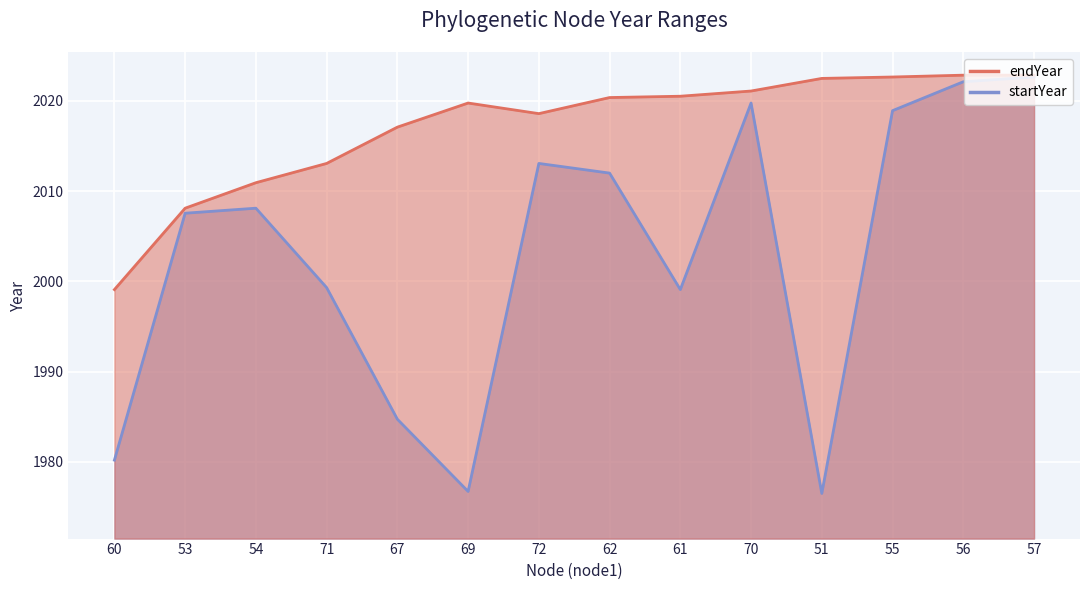

Which label corresponds to the smallest value in the chart?

51